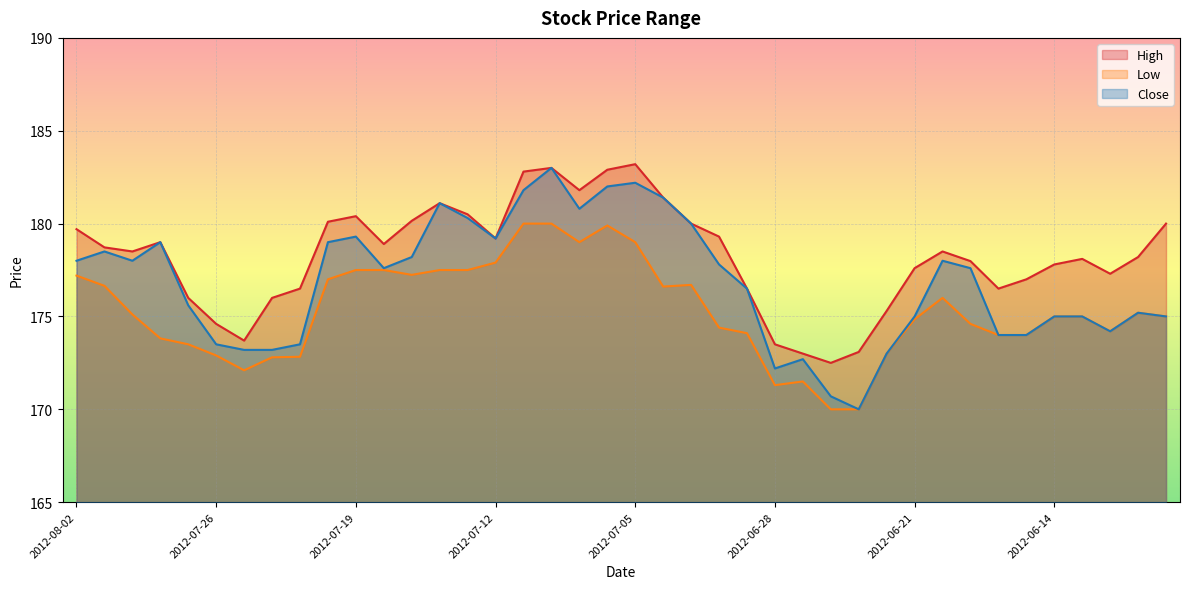

List the series in order of their peak value, highest first.

High, Close, Low